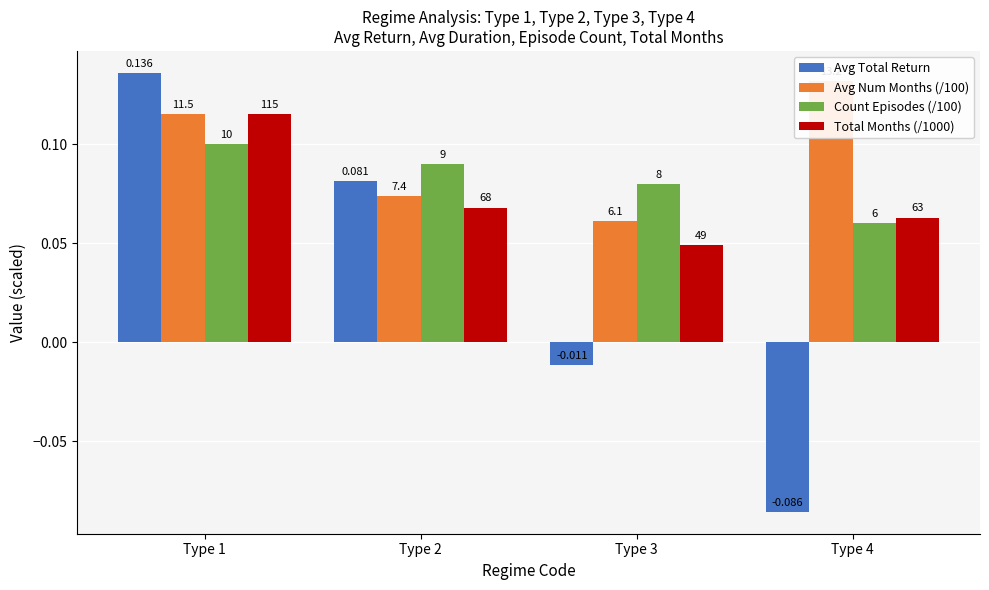

Reading left to right, what are all the values shown in this chart?

Avg Total Return: Type 1=0.1	Type 2=0.1	Type 3=-0.0	Type 4=-0.1
Avg Num Months (/100): Type 1=0.1	Type 2=0.1	Type 3=0.1	Type 4=0.1
Count Episodes (/100): Type 1=0.1	Type 2=0.1	Type 3=0.1	Type 4=0.1
Total Months (/1000): Type 1=0.1	Type 2=0.1	Type 3=0.0	Type 4=0.1